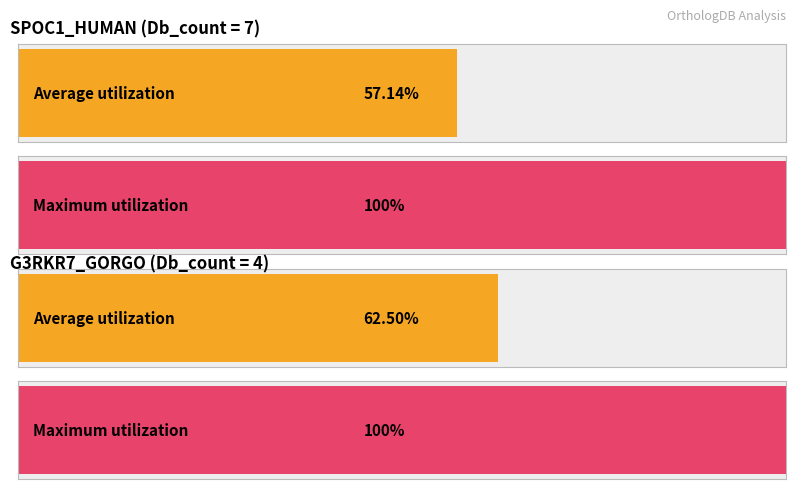

How many values exceed 3?

2